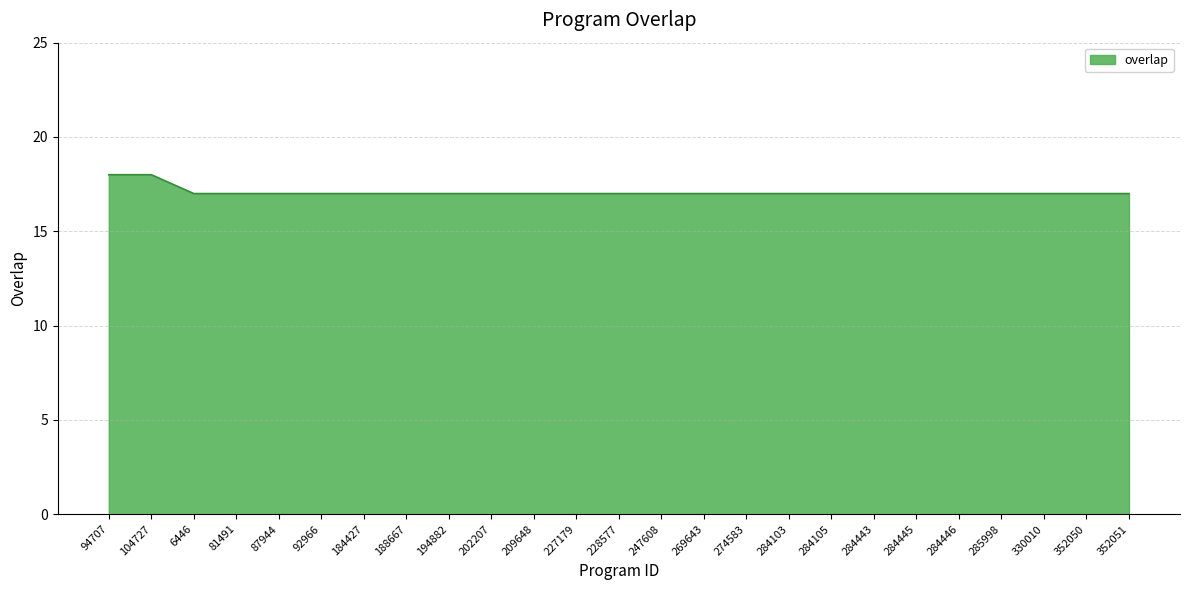

What is the greatest value displayed?

18